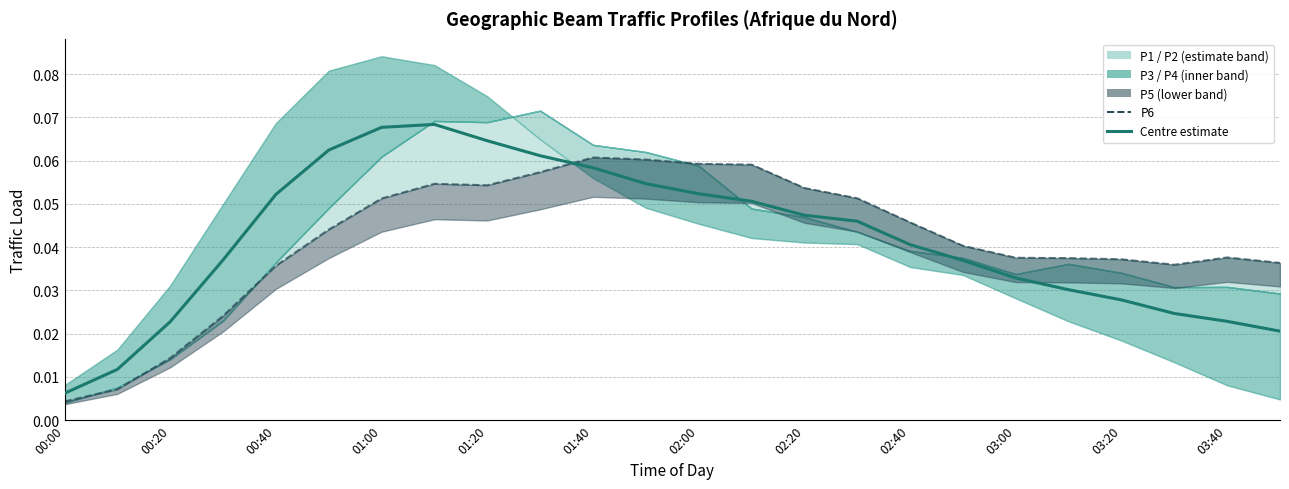

Between 00:00 and 01:40, which is larger?

01:40